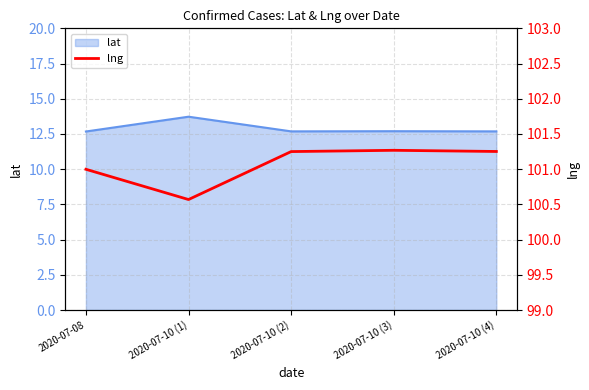

How many lines are shown in the chart?

1